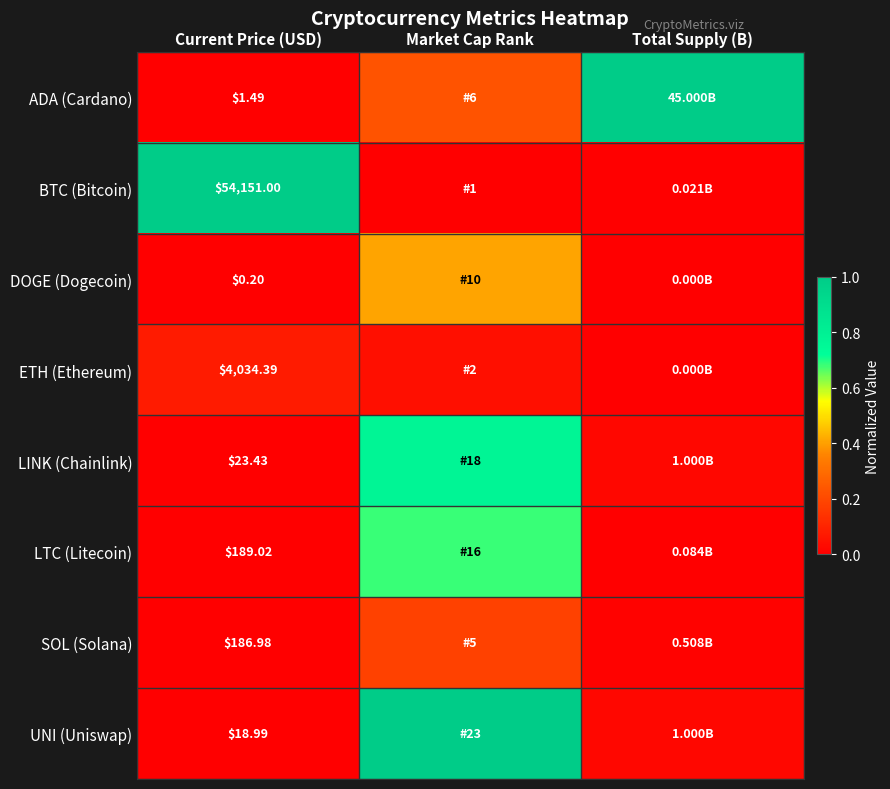

What is the spread (max minus min) of values at Total Supply (B)?

1.0